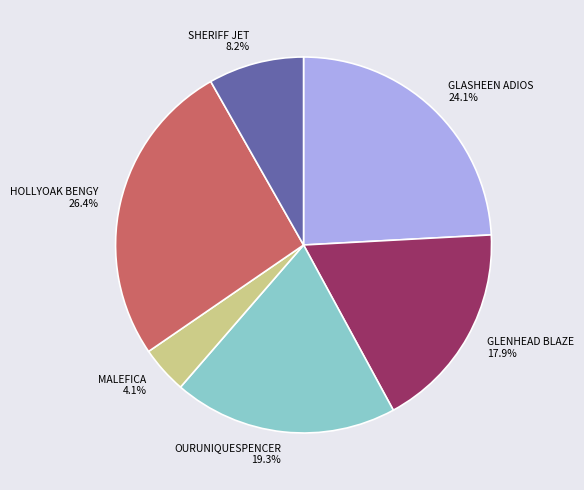

To the nearest percent, what is the difference between the largest and smallest slice percentages?

22%